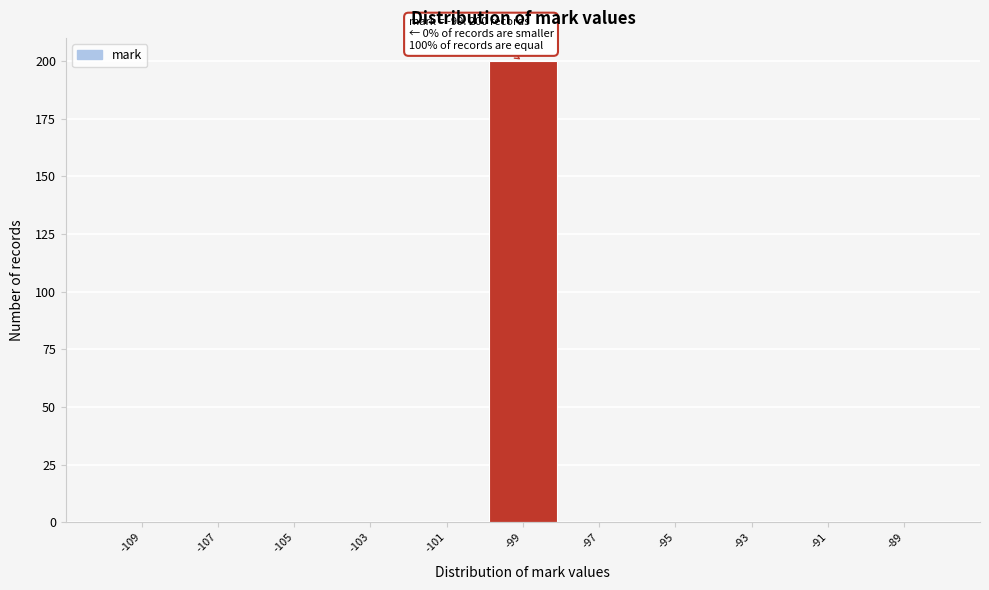

Which range on the x-axis has the tallest bar?

-100 to -98